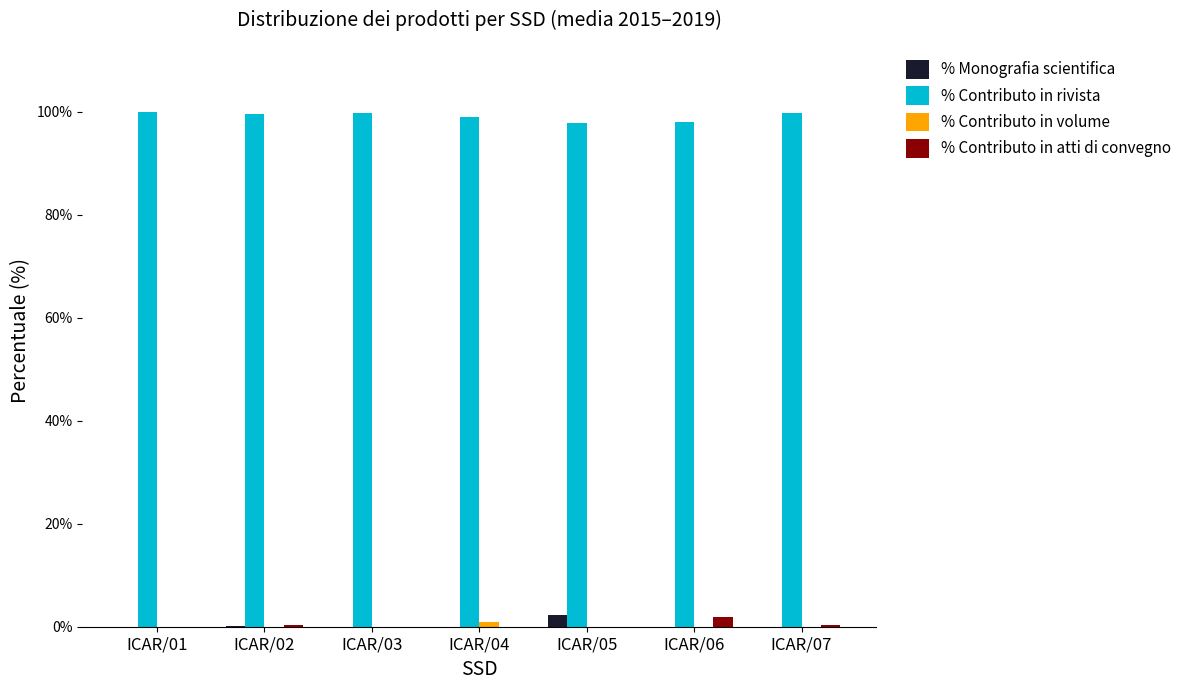

The value of % Contributo in rivista at ICAR/06 is 49.4. True or false?

False